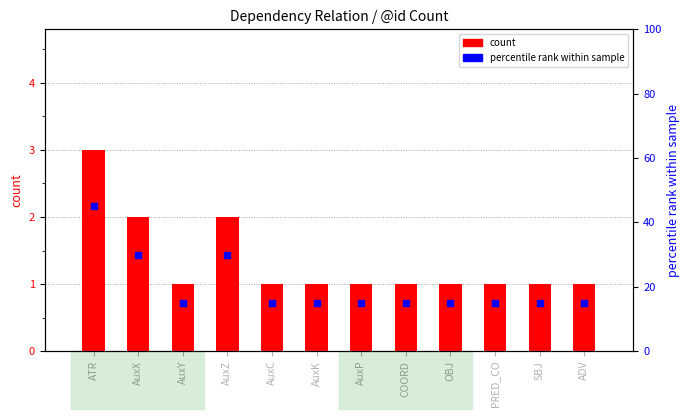

What is the total value across all series at ATR?

48